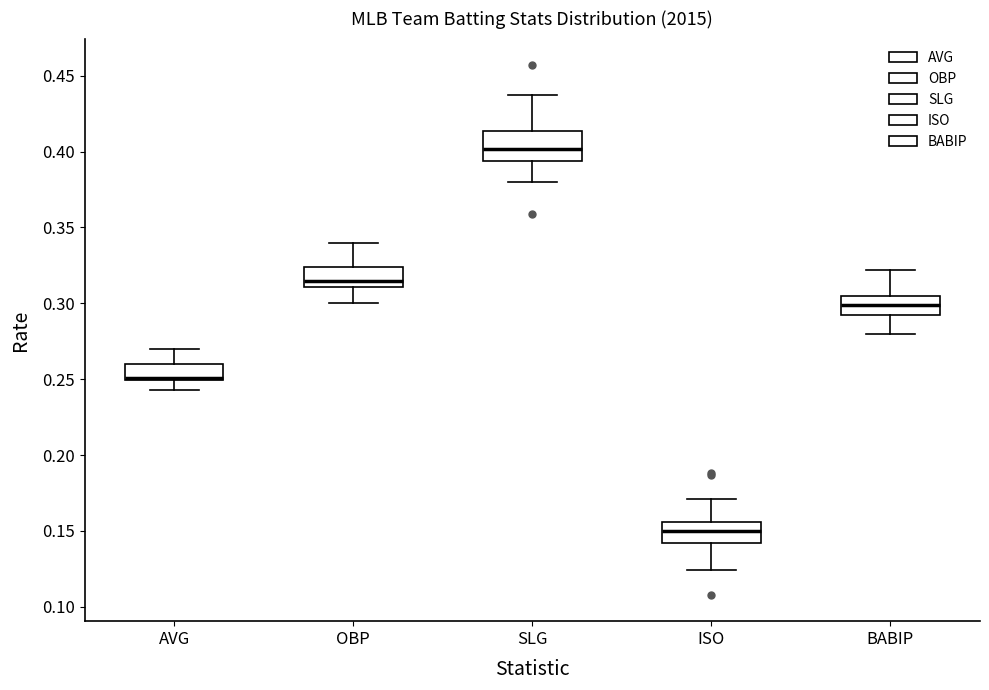

Reading left to right, transcribe this box plot: for each box, give where its median line is, the range the box spans, and where its two whiskers end, as read against the y-axis. The values are not printed on the chart, so give them approximately, as read against the axis.

AVG: median 0.250 (just above the box's lower edge), box 0.250 to 0.260, whiskers 0.245 to 0.270
OBP: median 0.315, box 0.310 to 0.325, whiskers 0.300 to 0.340
SLG: median 0.400, box 0.395 to 0.415, whiskers 0.380 to 0.435
ISO: median 0.150, box 0.140 to 0.155, whiskers 0.125 to 0.170
BABIP: median 0.300, box 0.290 to 0.305, whiskers 0.280 to 0.320